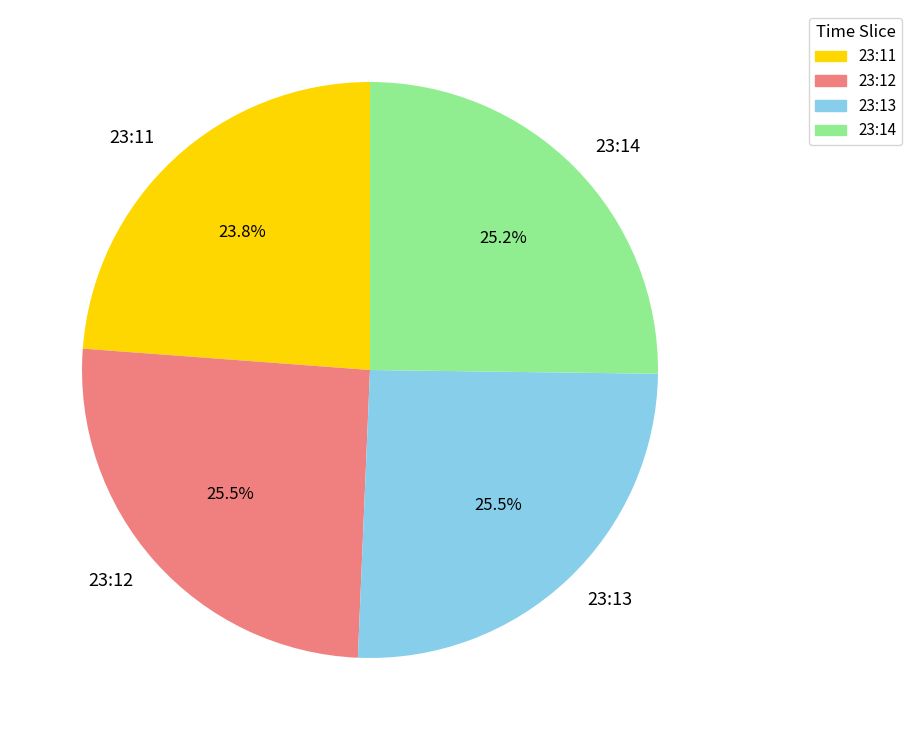

To the nearest percent, what is the combined percentage of 23:13 and 23:12?

51%